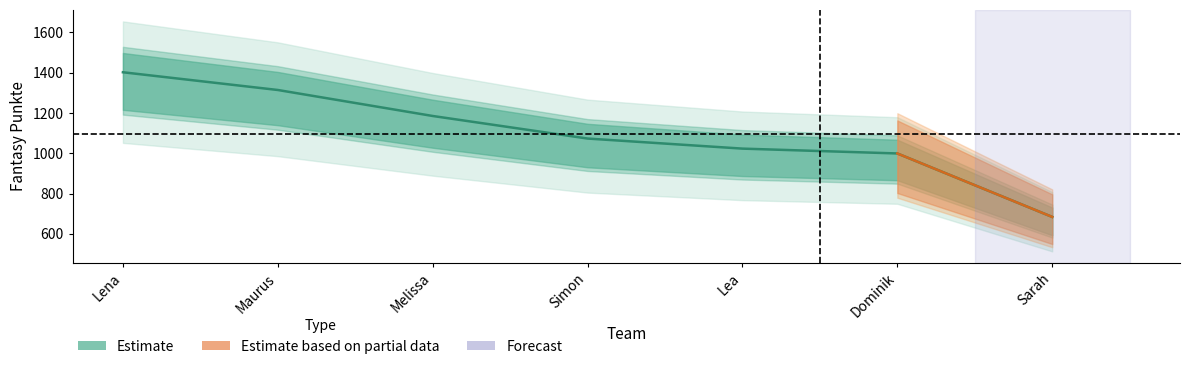

What is the label of the 5th point from the right?

Melissa